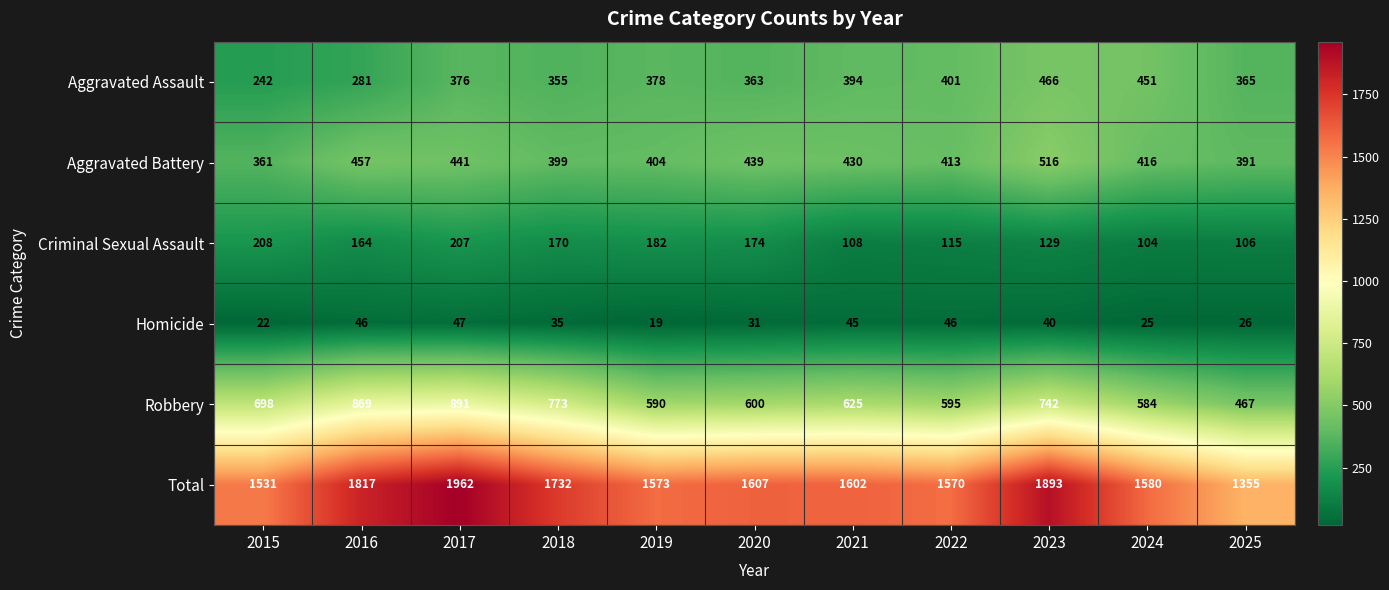

At which label does Total reach its peak?

2017